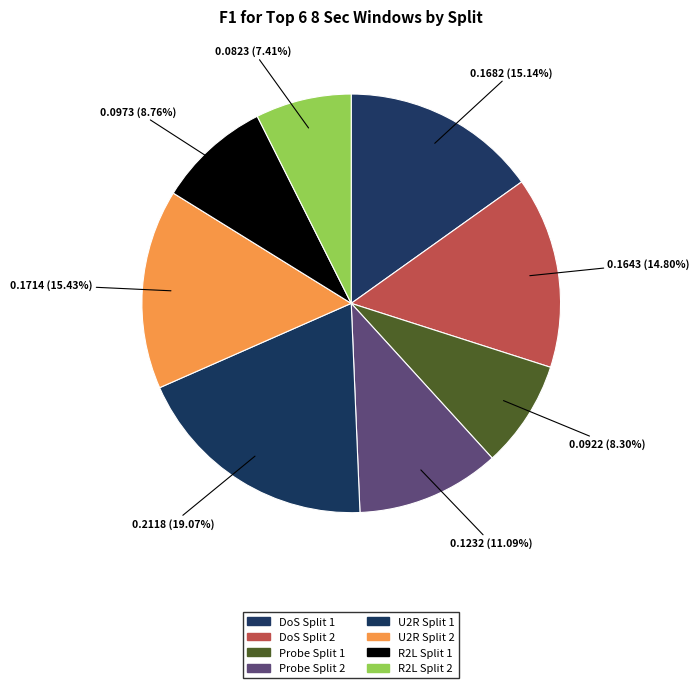

Count the number of slices in the pie.

8